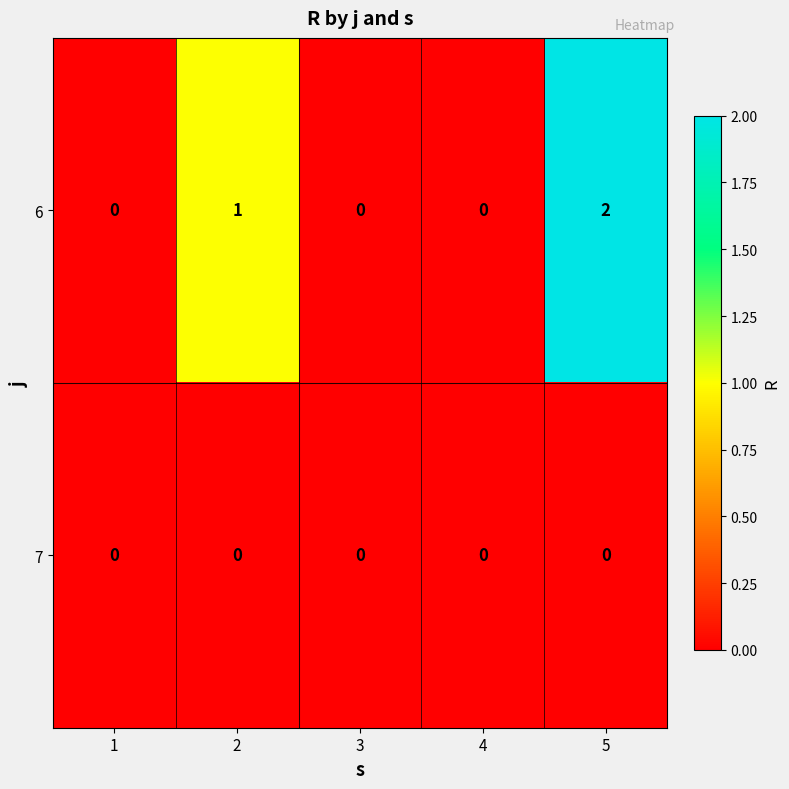

Reading left to right, list all the values displayed in this chart.

6: 1=0	2=1	3=0	4=0	5=2
7: 1=0	2=0	3=0	4=0	5=0